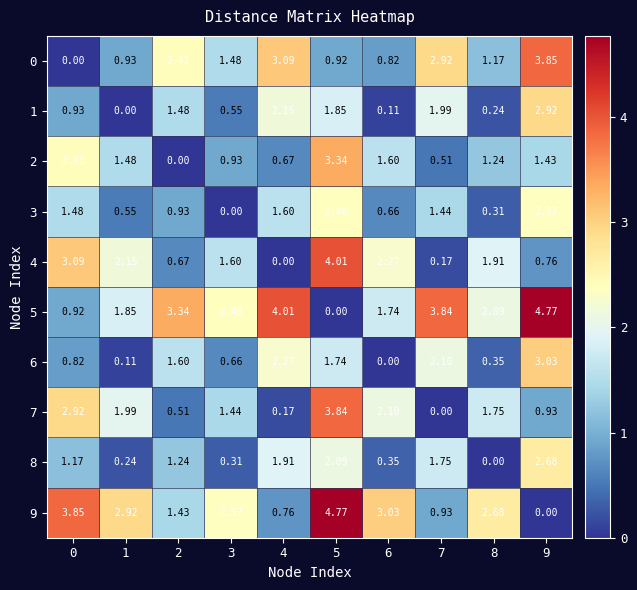

Is the value of 1 at 2 greater than the value of 2 at 6?

No